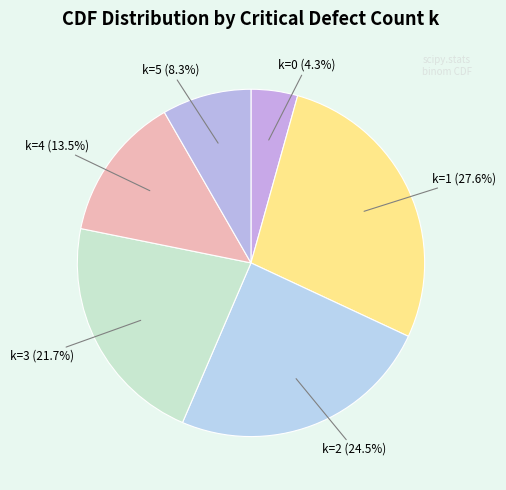

Count the number of slices in the pie.

6